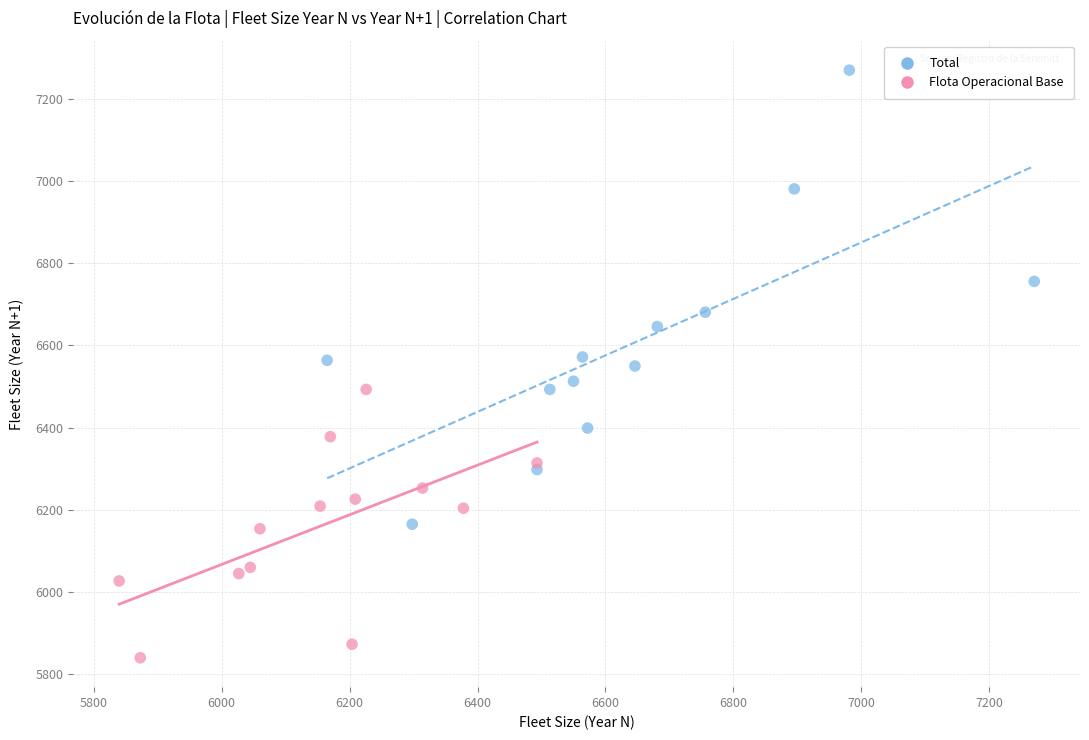

Which series contains the lowest Y value?

Flota Operacional Base